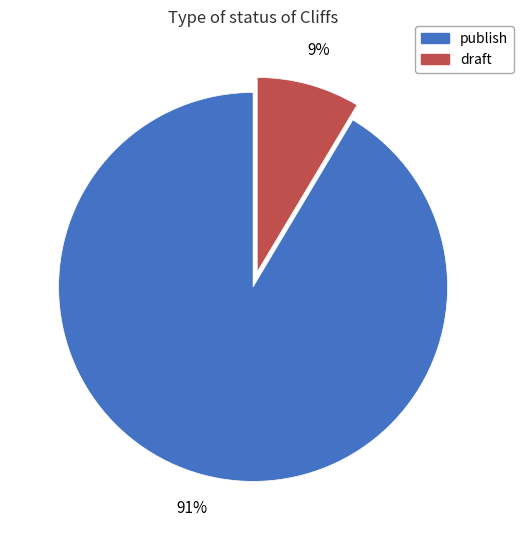

Combined, do publish and draft account for over 50%?

Yes